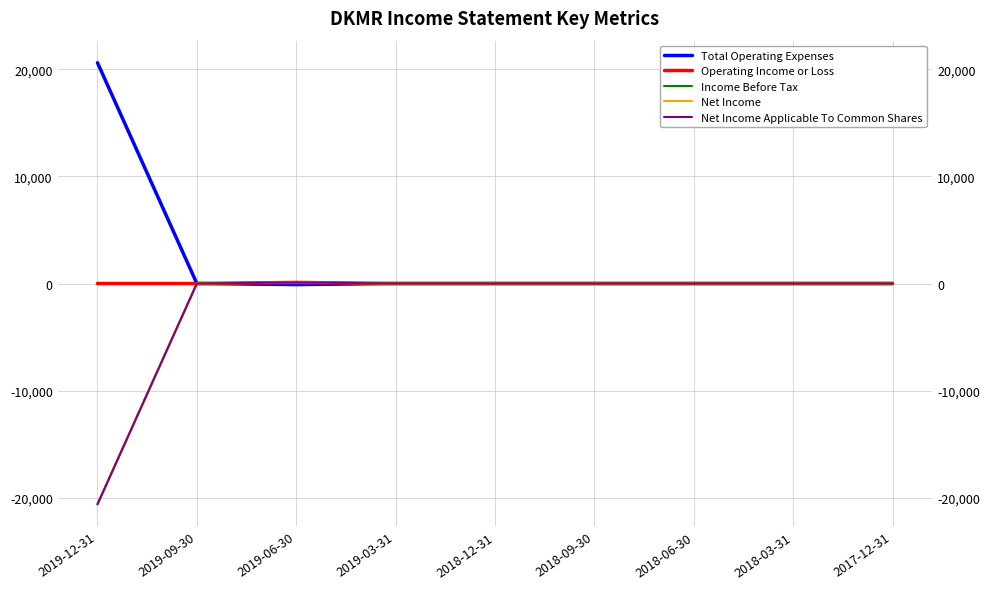

Rank the series by their maximum value, from highest to lowest.

Total Operating Expenses, Operating Income or Loss, Income Before Tax, Net Income, Net Income Applicable To Common Shares